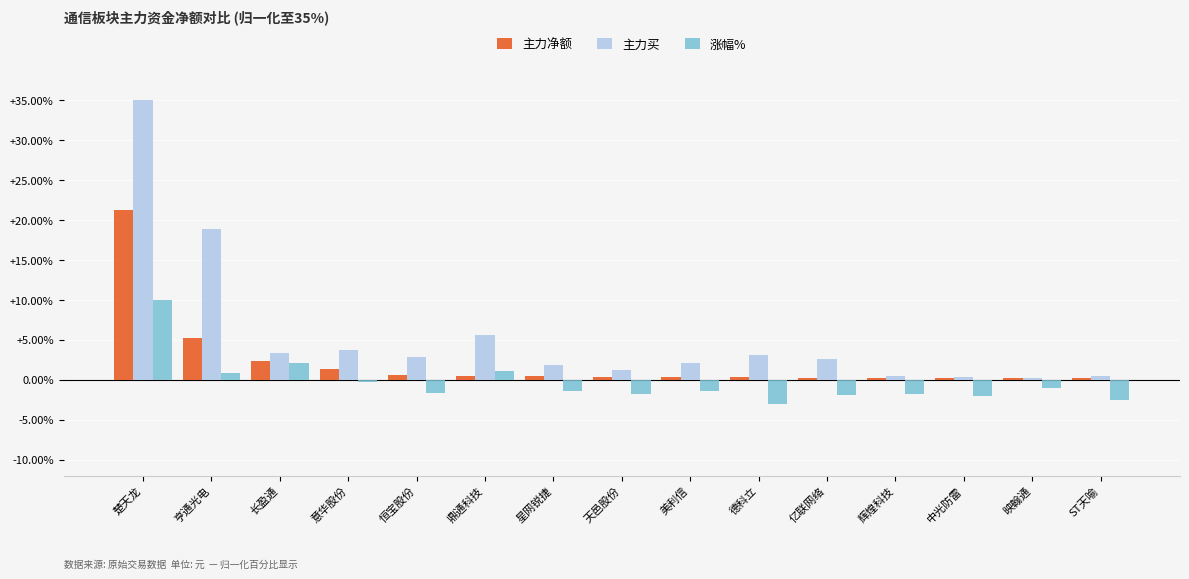

What is the maximum value shown in the chart?

35.0